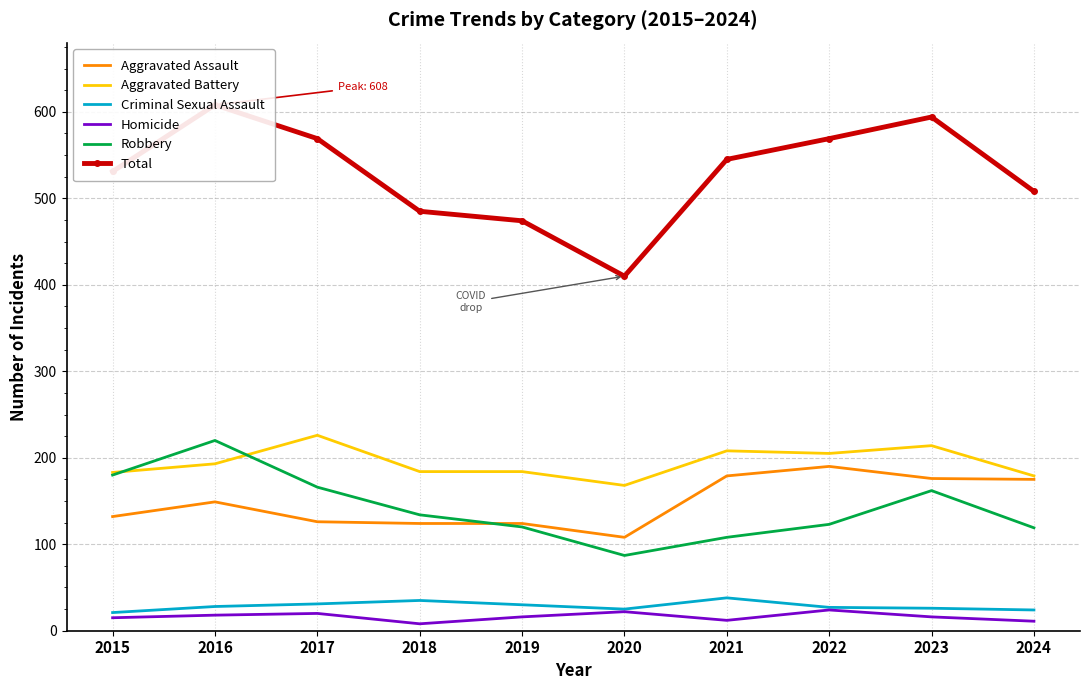

How many series are shown in this chart?

6